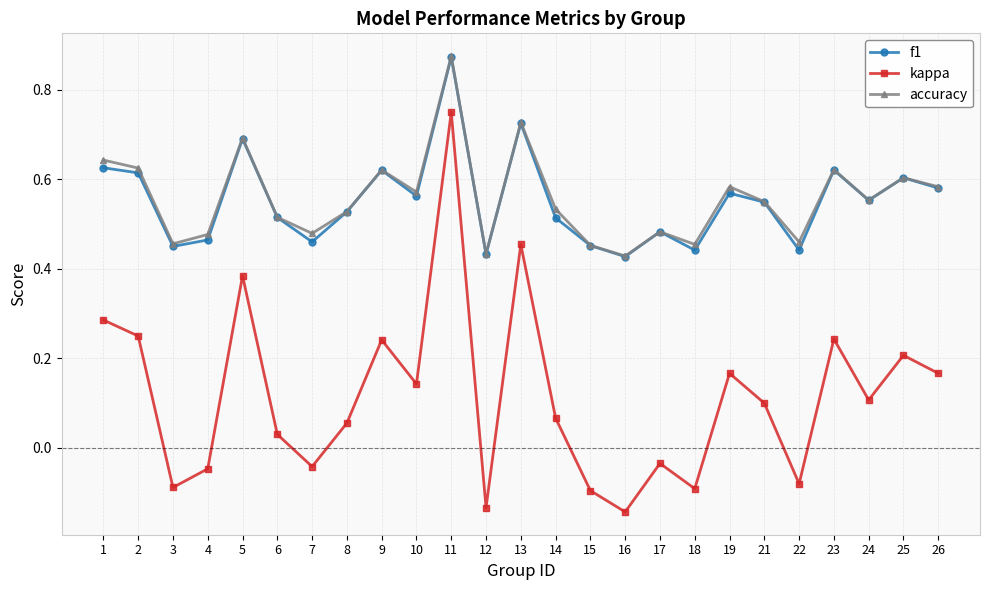

What are all the series names shown in the legend?

f1, kappa, accuracy